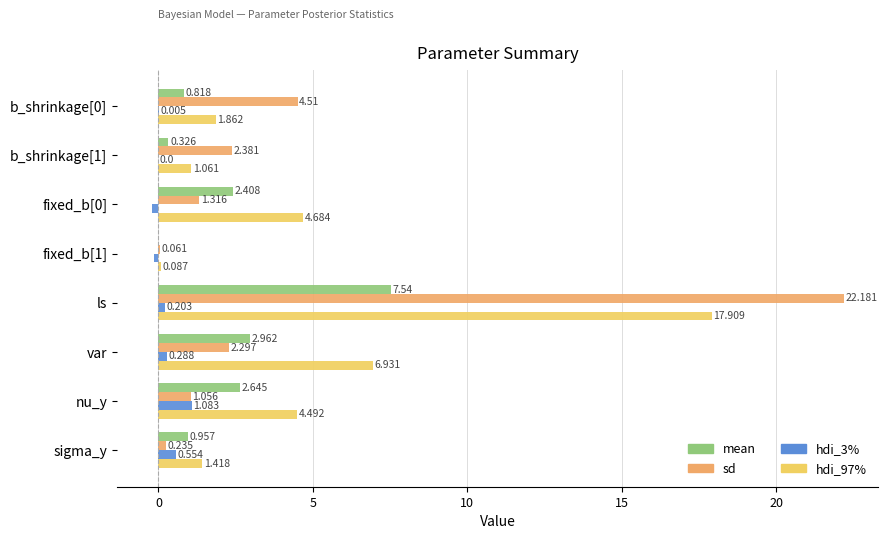

At which category is the sum across all series the highest?

ls